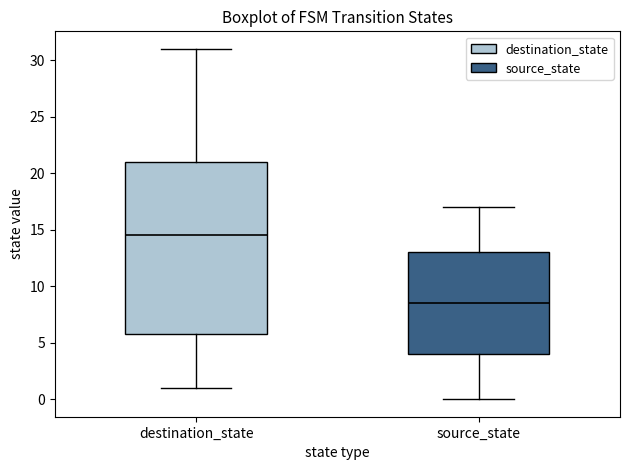

Where is the lower edge of the box for source_state on the y-axis? The values are not printed on the chart, so give them approximately, as read against the axis.

4.0